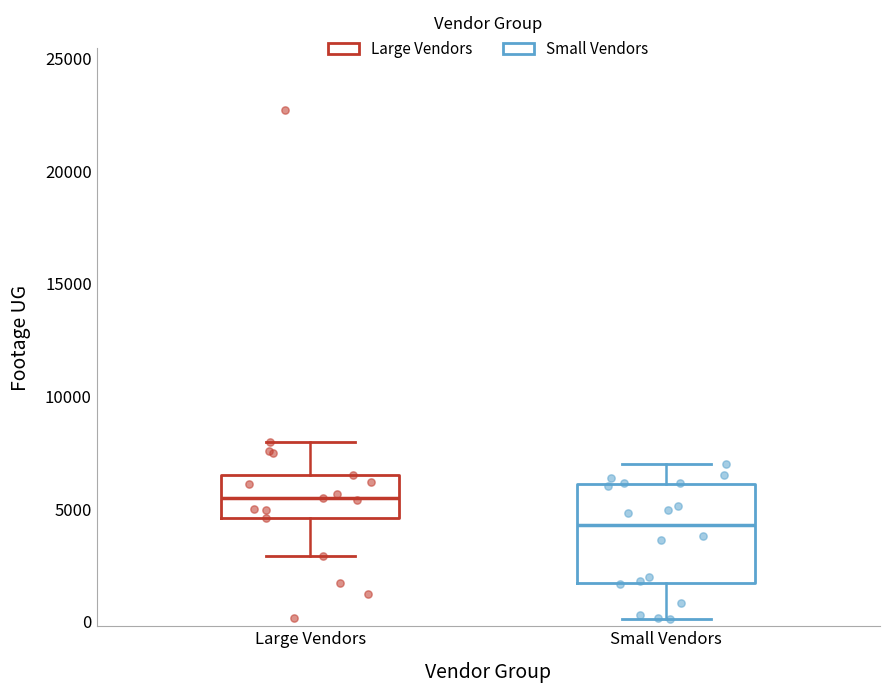

Where does the lower whisker of the box for Small Vendors end on the y-axis? The values are not printed on the chart, so give them approximately, as read against the axis.

0